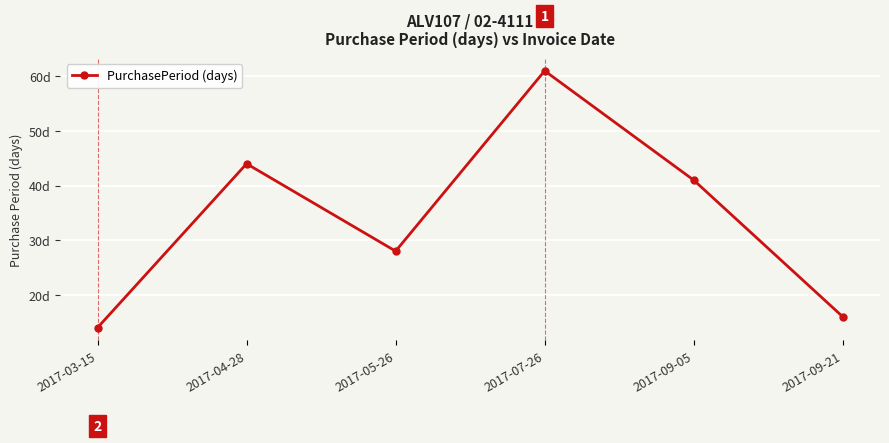

Does the chart have visible grid lines?

Yes